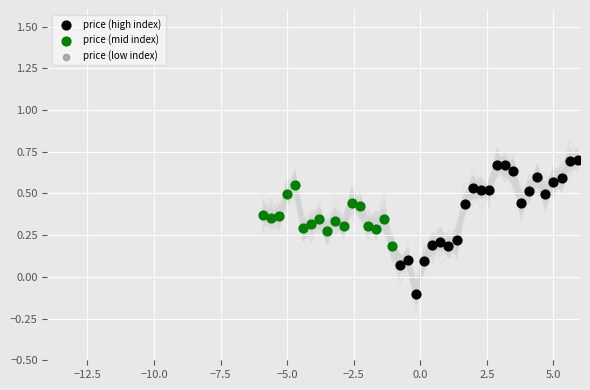

Which series reaches the maximum Y coordinate?

price (high index)